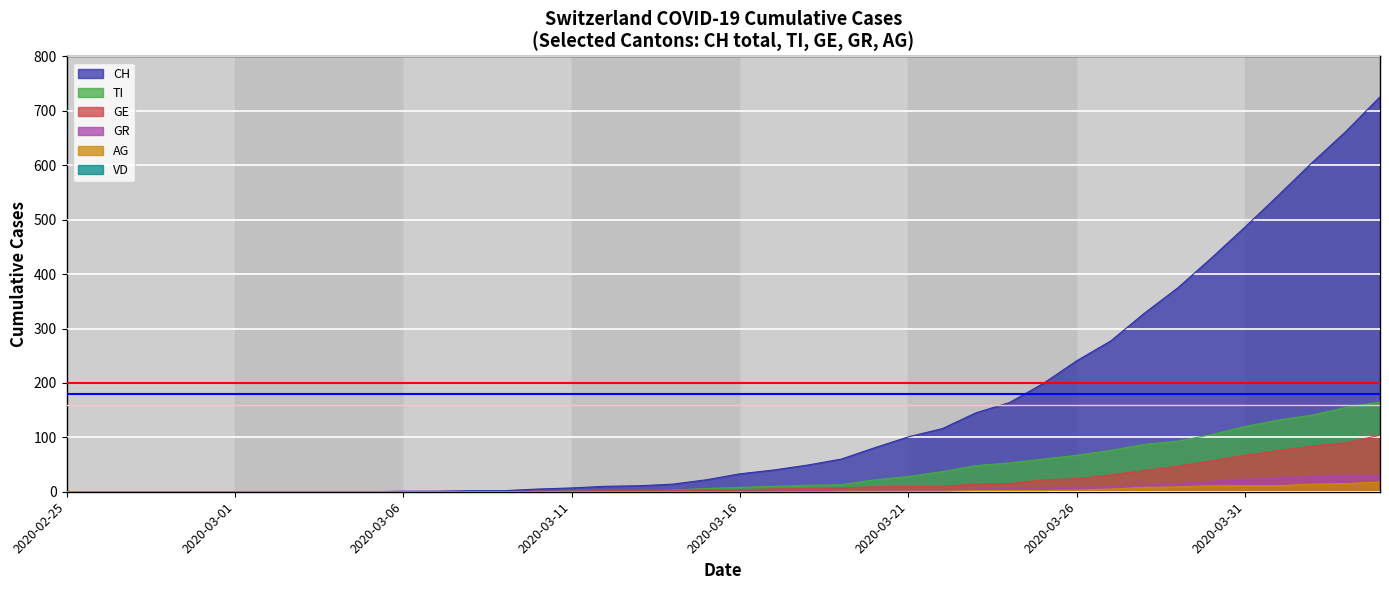

At which label is GE closest to 52?

2020-03-29